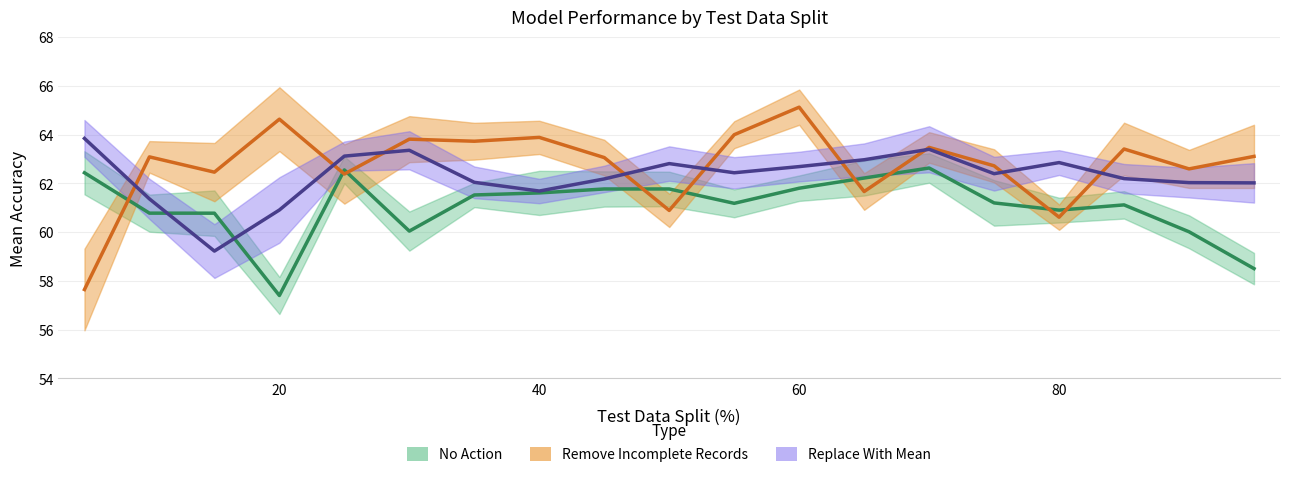

Is this an area chart (filled region under the line)?

No